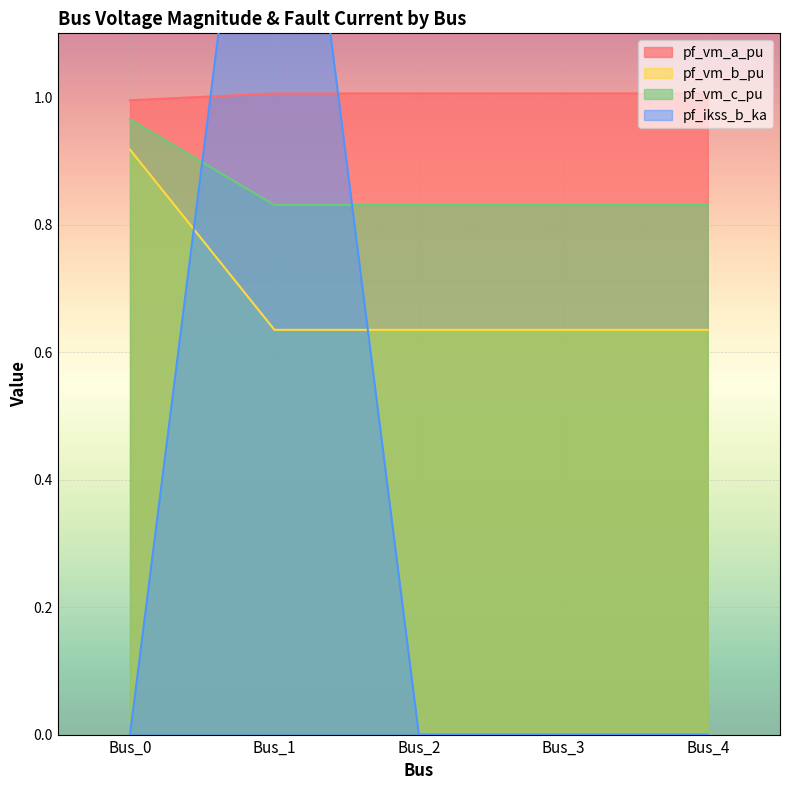

Which series changed the most between Bus_1 and Bus_4?

pf_ikss_b_ka